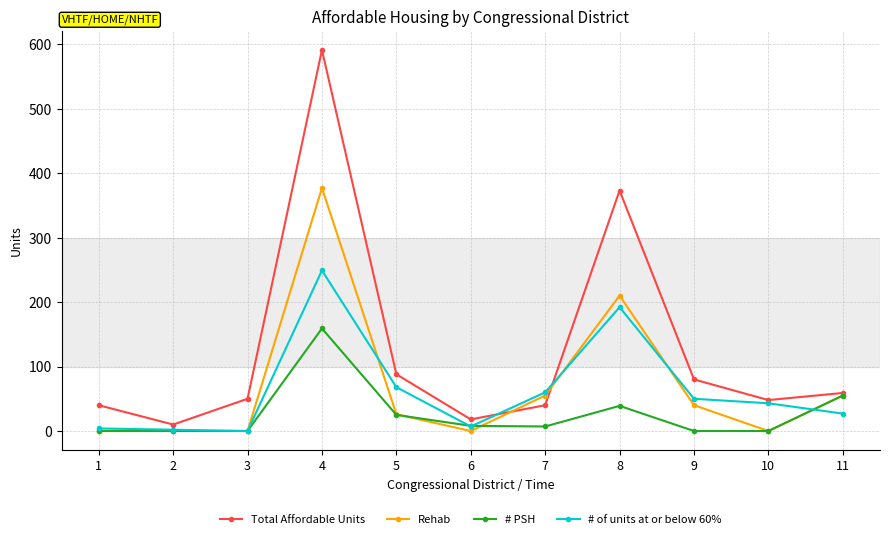

Rank the series by their maximum value, from highest to lowest.

Total Affordable Units, Rehab, # of units at or below 60%, # PSH